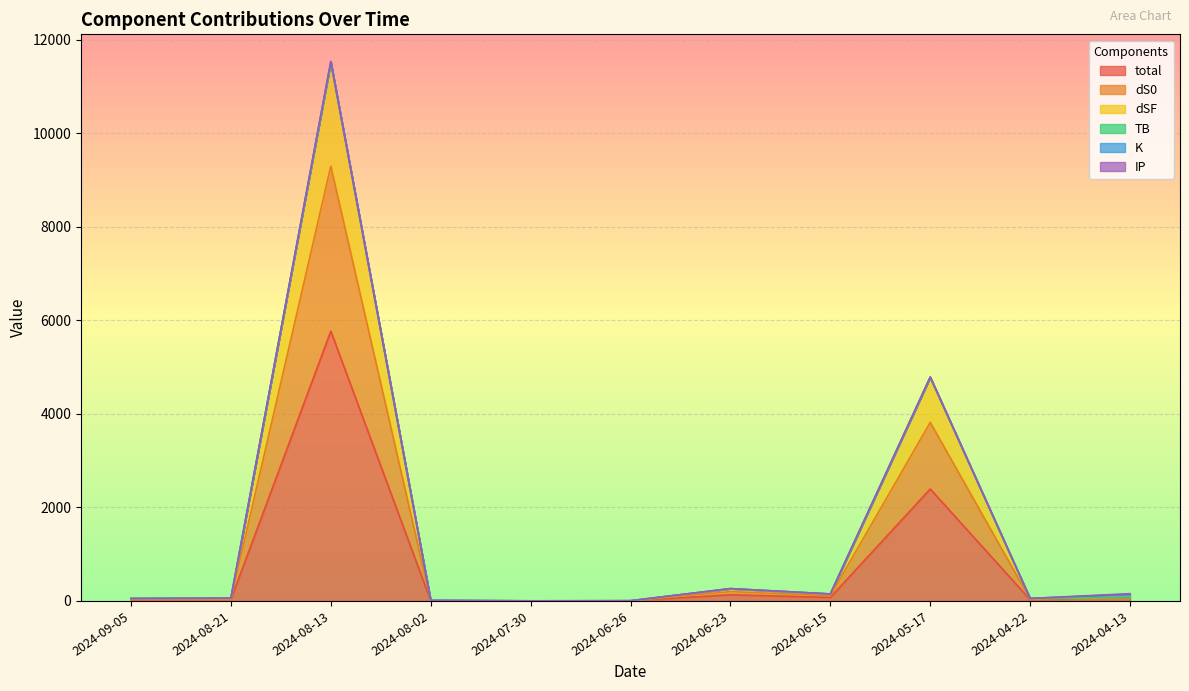

What is the highest value of the total series?

5771.6